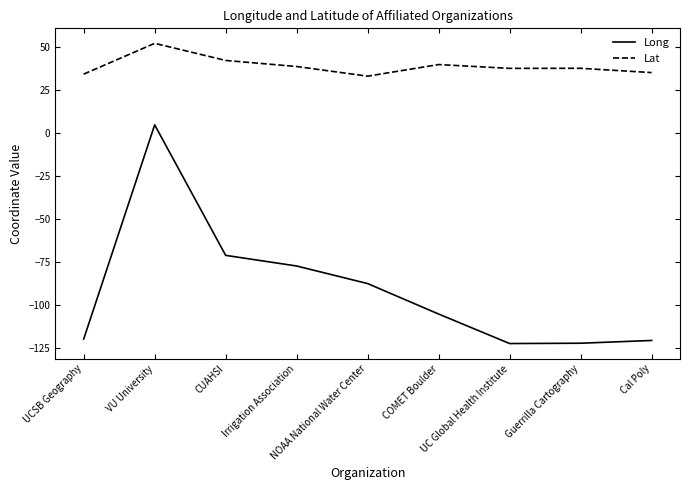

Rank the series by their average value, from lowest to highest.

Long, Lat